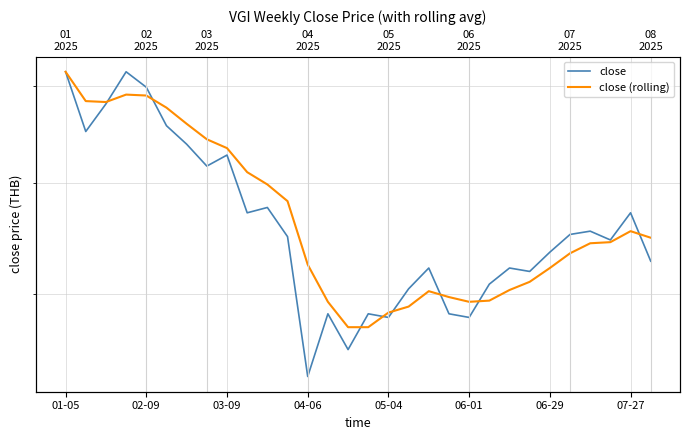

In close (rolling), how many points are lower than both neighbors (excluding endpoints)?

2